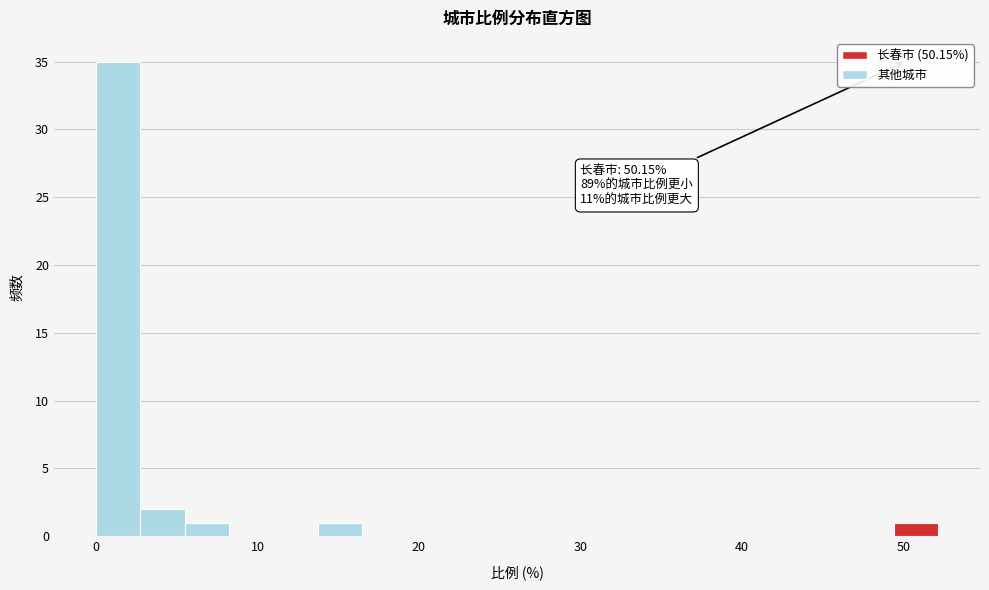

Around what value on the x-axis is the tallest bar? Give the approximate position of its centre, as read against the axis.

1